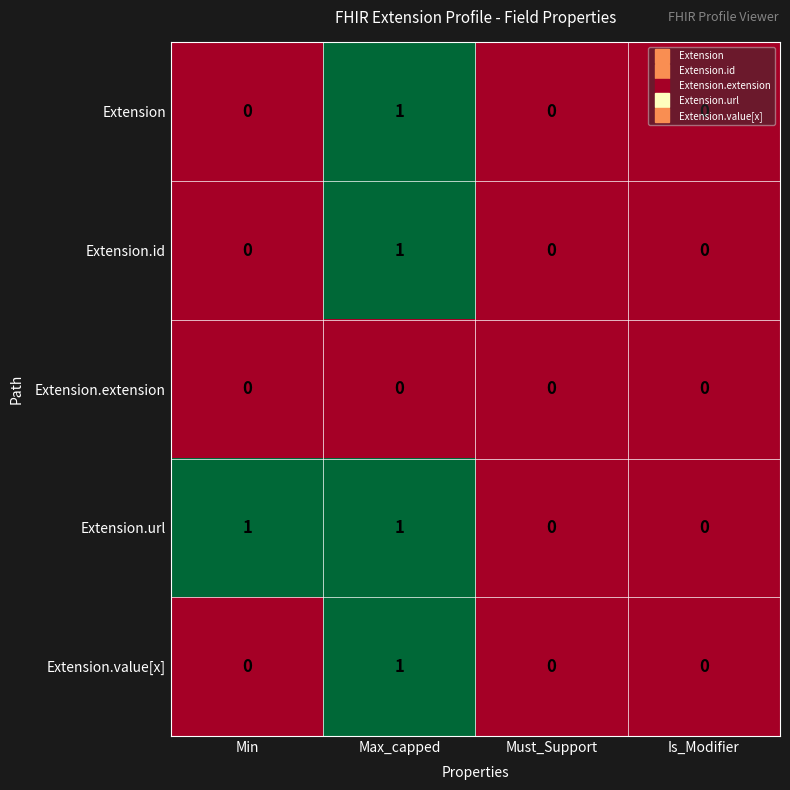

How many categories are shown in the chart?

4